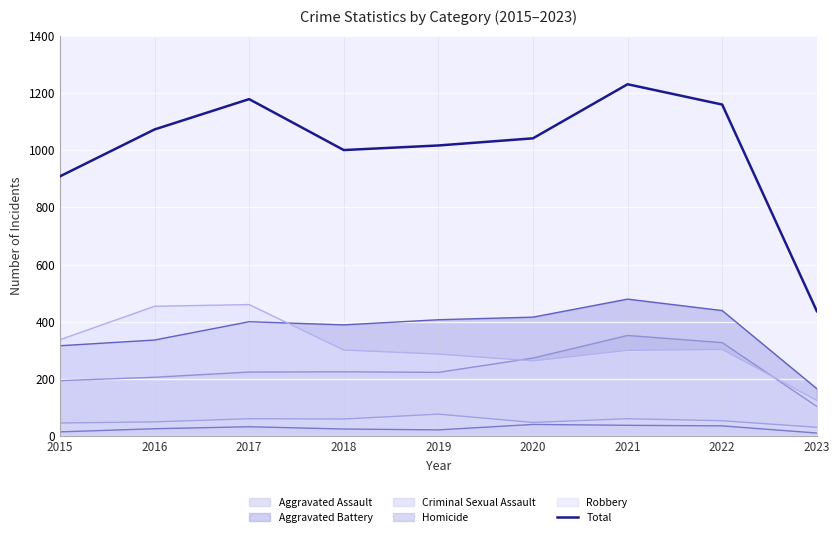

At which category does the data reach its first local peak?

2017